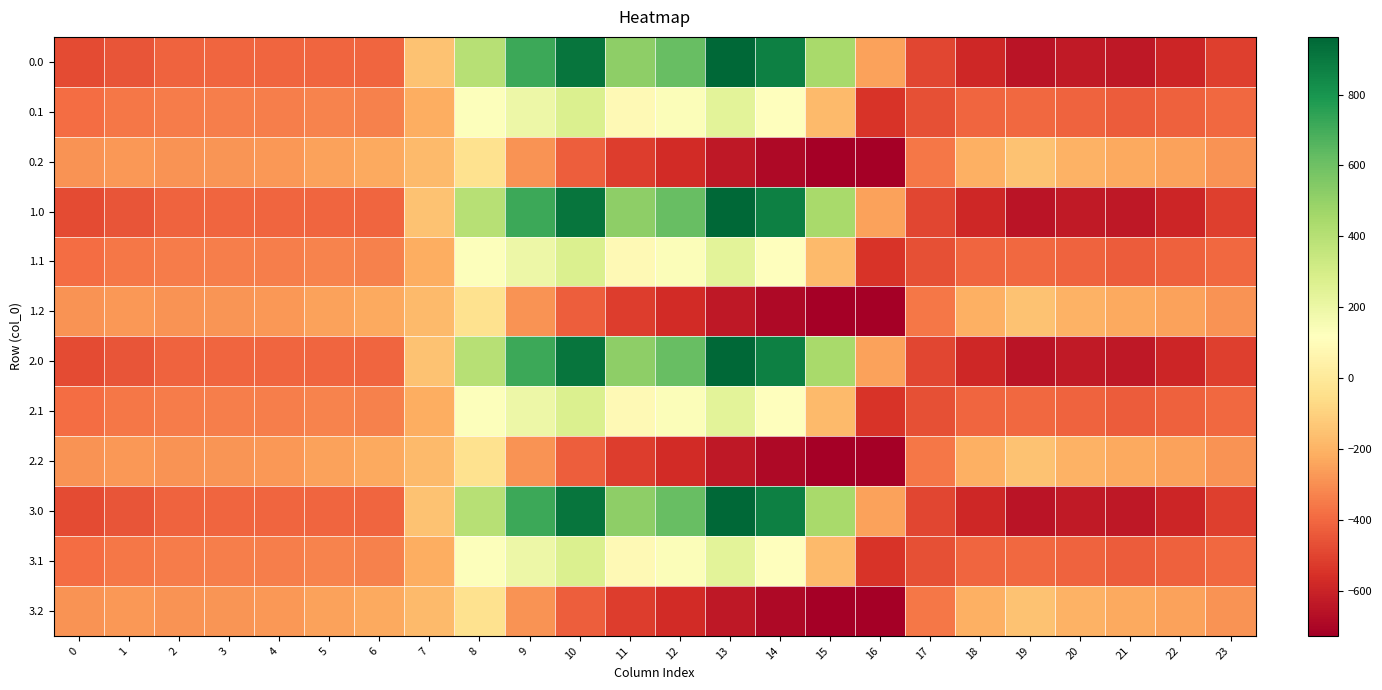

Reading right to left, transcribe all the data shown in this chart.

0.0: 23=-511.3	22=-592.3	21=-638.4	20=-629.9	19=-649.2	18=-586.7	17=-494.8	16=-250.9	15=443.0	14=870.3	13=962.7	12=619.4	11=516.0	10=916.2	9=716.9	8=395.3	7=-150.1	6=-408.0	5=-403.8	4=-404.9	3=-404.4	2=-410.3	1=-449.5	0=-482.0
0.1: 23=-399.4	22=-419.9	21=-432.4	20=-414.5	19=-400.2	18=-405.4	17=-466.6	16=-547.3	15=-173.1	14=113.7	13=241.5	12=134.6	11=87.0	10=274.1	9=191.1	8=125.2	7=-217.1	6=-332.2	5=-325.7	4=-339.6	3=-342.7	2=-347.9	1=-361.1	0=-384.6
0.2: 23=-287.5	22=-247.4	21=-226.4	20=-199.2	19=-151.0	18=-210.0	17=-362.4	16=-726.6	15=-725.8	14=-687.4	13=-640.4	12=-571.2	11=-520.6	10=-423.5	9=-288.5	8=-35.3	7=-176.6	6=-228.8	5=-245.0	4=-274.4	3=-281.0	2=-285.5	1=-272.7	0=-287.1
1.0: 23=-511.3	22=-592.3	21=-638.4	20=-629.9	19=-649.2	18=-586.7	17=-494.8	16=-250.9	15=443.0	14=870.3	13=962.7	12=619.4	11=516.0	10=916.2	9=716.9	8=395.3	7=-150.1	6=-408.0	5=-403.8	4=-404.9	3=-404.4	2=-410.3	1=-449.5	0=-482.0
1.1: 23=-399.4	22=-419.9	21=-432.4	20=-414.5	19=-400.2	18=-405.4	17=-466.6	16=-547.3	15=-173.1	14=113.7	13=241.5	12=134.6	11=87.0	10=274.1	9=191.1	8=125.2	7=-217.1	6=-332.2	5=-325.7	4=-339.6	3=-342.7	2=-347.9	1=-361.1	0=-384.6
1.2: 23=-287.5	22=-247.4	21=-226.4	20=-199.2	19=-151.0	18=-210.0	17=-362.4	16=-726.6	15=-725.8	14=-687.4	13=-640.4	12=-571.2	11=-520.6	10=-423.5	9=-288.5	8=-35.3	7=-176.6	6=-228.8	5=-245.0	4=-274.4	3=-281.0	2=-285.5	1=-272.7	0=-287.1
2.0: 23=-511.3	22=-592.3	21=-638.4	20=-629.9	19=-649.2	18=-586.7	17=-494.8	16=-250.9	15=443.0	14=870.3	13=962.7	12=619.4	11=516.0	10=916.2	9=716.9	8=395.3	7=-150.1	6=-408.0	5=-403.8	4=-404.9	3=-404.4	2=-410.3	1=-449.5	0=-482.0
2.1: 23=-399.4	22=-419.9	21=-432.4	20=-414.5	19=-400.2	18=-405.4	17=-466.6	16=-547.3	15=-173.1	14=113.7	13=241.5	12=134.6	11=87.0	10=274.1	9=191.1	8=125.2	7=-217.1	6=-332.2	5=-325.7	4=-339.6	3=-342.7	2=-347.9	1=-361.1	0=-384.6
2.2: 23=-287.5	22=-247.4	21=-226.4	20=-199.2	19=-151.0	18=-210.0	17=-362.4	16=-726.6	15=-725.8	14=-687.4	13=-640.4	12=-571.2	11=-520.6	10=-423.5	9=-288.5	8=-35.3	7=-176.6	6=-228.8	5=-245.0	4=-274.4	3=-281.0	2=-285.5	1=-272.7	0=-287.1
3.0: 23=-511.3	22=-592.3	21=-638.4	20=-629.9	19=-649.2	18=-586.7	17=-494.8	16=-250.9	15=443.0	14=870.3	13=962.7	12=619.4	11=516.0	10=916.2	9=716.9	8=395.3	7=-150.1	6=-408.0	5=-403.8	4=-404.9	3=-404.4	2=-410.3	1=-449.5	0=-482.0
3.1: 23=-399.4	22=-419.9	21=-432.4	20=-414.5	19=-400.2	18=-405.4	17=-466.6	16=-547.3	15=-173.1	14=113.7	13=241.5	12=134.6	11=87.0	10=274.1	9=191.1	8=125.2	7=-217.1	6=-332.2	5=-325.7	4=-339.6	3=-342.7	2=-347.9	1=-361.1	0=-384.6
3.2: 23=-287.5	22=-247.4	21=-226.4	20=-199.2	19=-151.0	18=-210.0	17=-362.4	16=-726.6	15=-725.8	14=-687.4	13=-640.4	12=-571.2	11=-520.6	10=-423.5	9=-288.5	8=-35.3	7=-176.6	6=-228.8	5=-245.0	4=-274.4	3=-281.0	2=-285.5	1=-272.7	0=-287.1